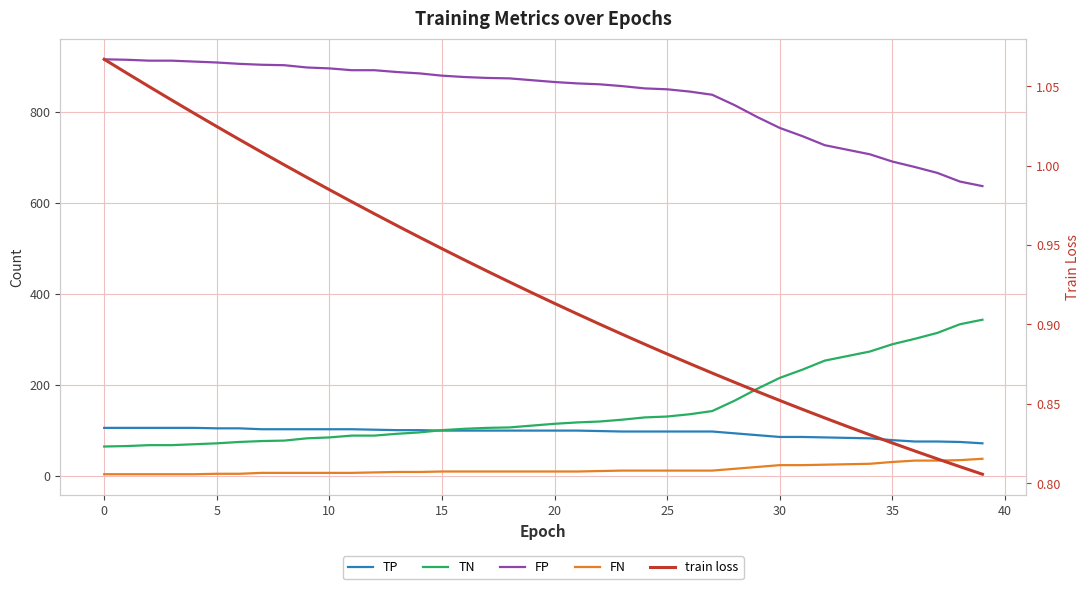

Rank the series at 28 from lowest to highest value.

train loss, FN, TP, TN, FP